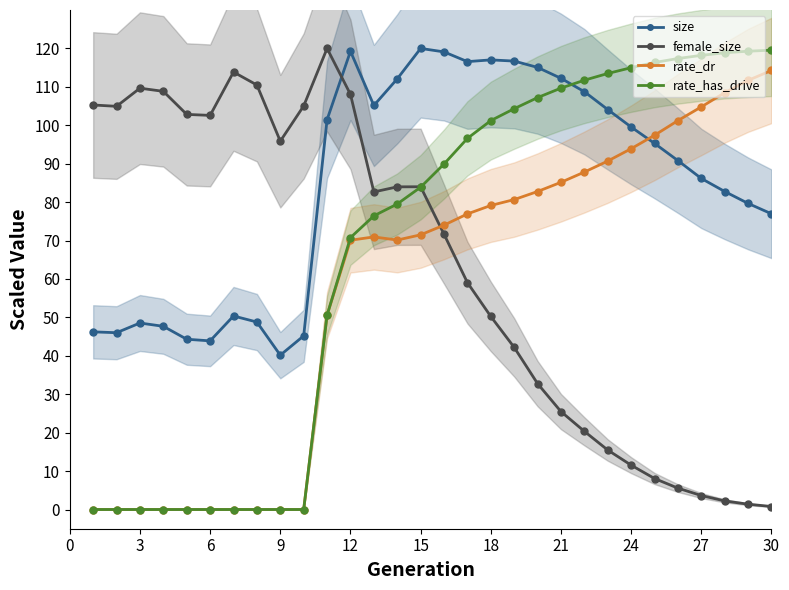

How many values in the female_size series are below 82?

15